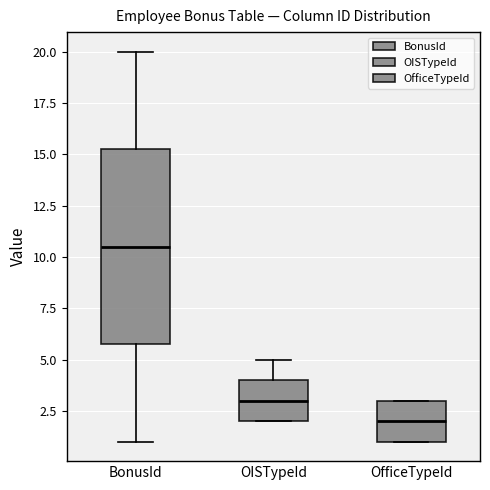

Reading left to right, read every box against the y-axis: the position of its median line, the range the box covers, and the ends of its whiskers. The values are not printed on the chart, so give them approximately, as read against the axis.

BonusId: median 10.5, box 6.0 to 15.5, whiskers 1.0 to 20.0
OISTypeId: median 3.0, box 2.0 to 4.0, whiskers 2.0 to 5.0
OfficeTypeId: median 2.0, box 1.0 to 3.0, whiskers 1.0 to 3.0